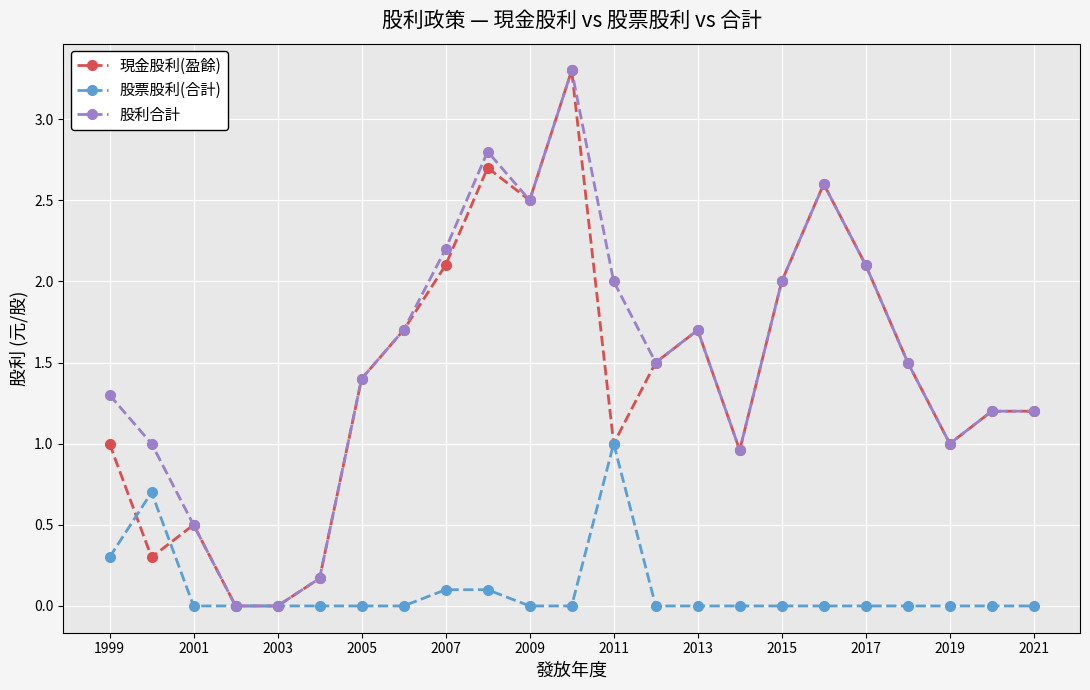

After their last crossing, which series has the higher values: 股票股利(合計) or 現金股利(盈餘)?

現金股利(盈餘)